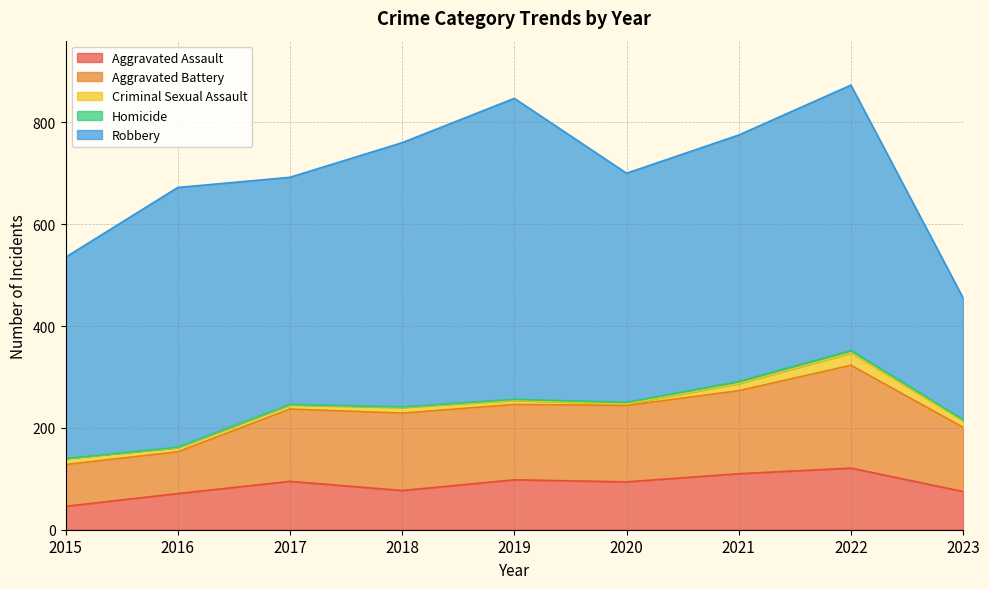

Is the value of Homicide at 2020 greater than the value of Aggravated Assault at 2023?

No